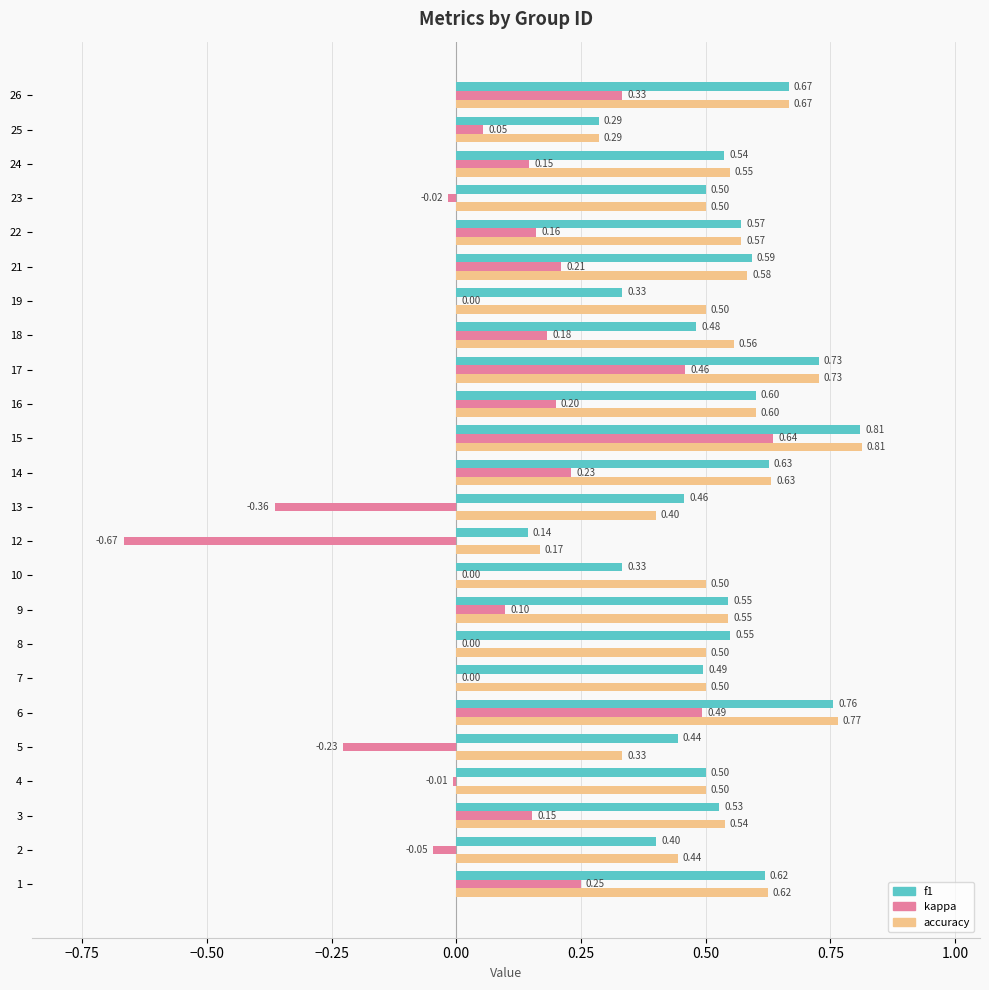

What is the sum of all f1 values?

12.5